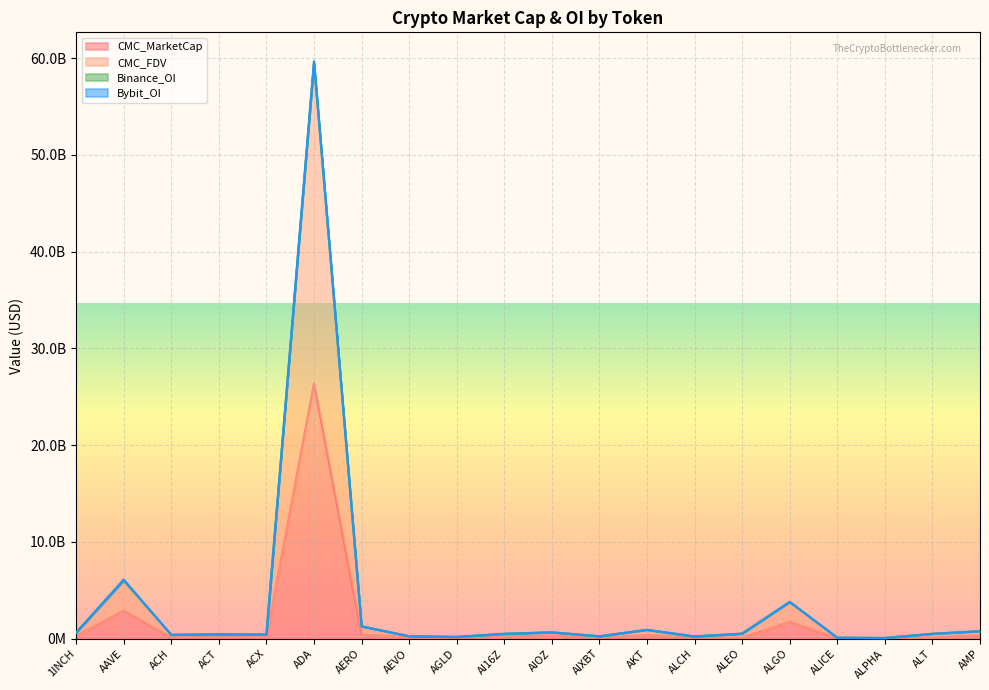

Which series has the widest spread of values?

CMC_FDV